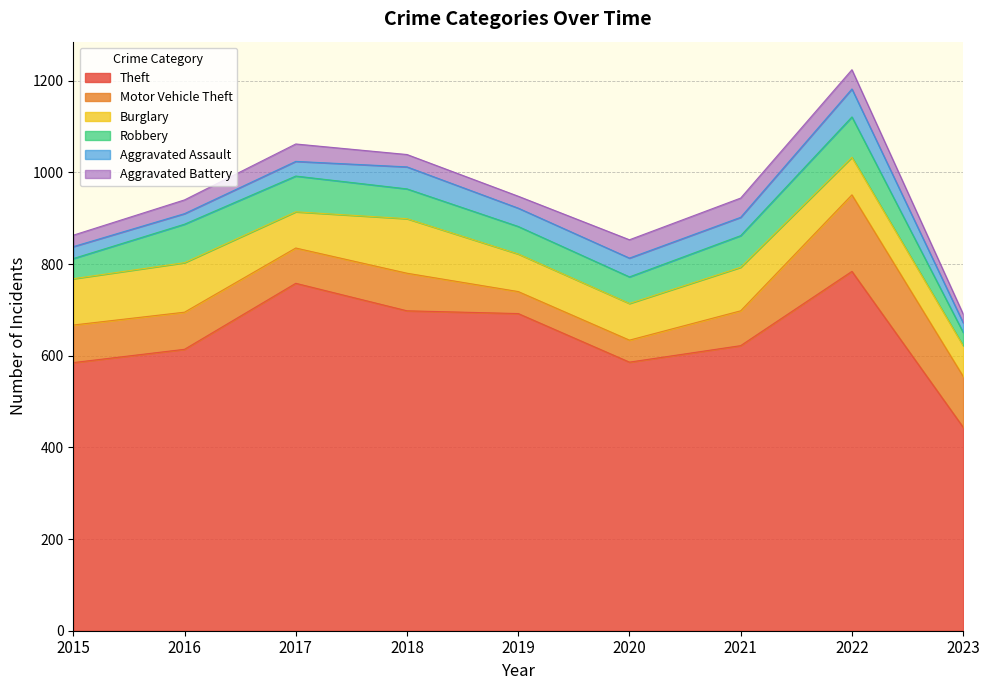

Count the number of categories in the chart.

9